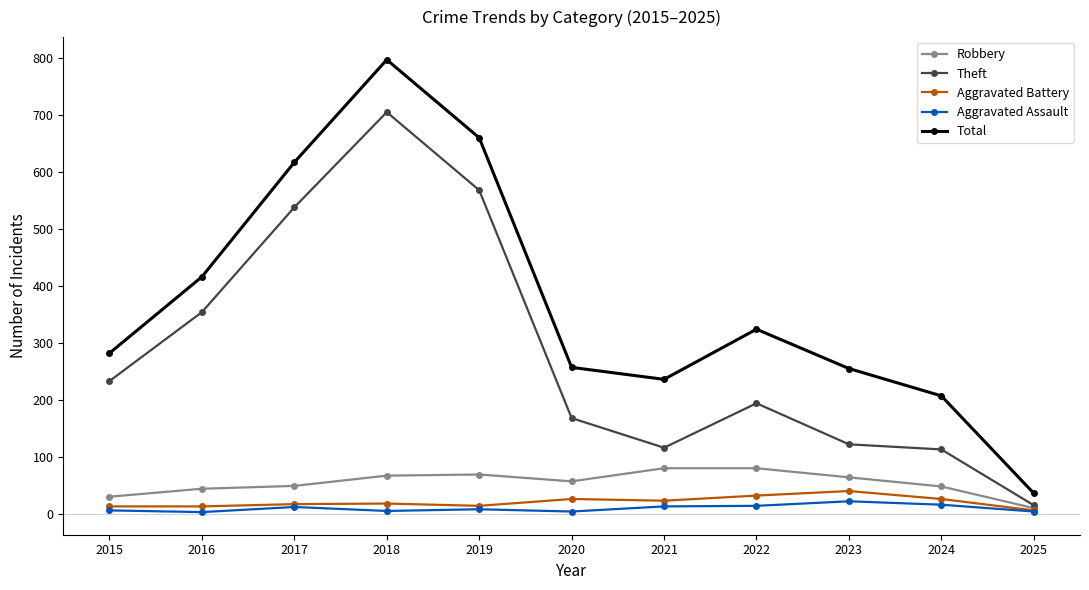

At which category is the sum across all series the highest?

2018